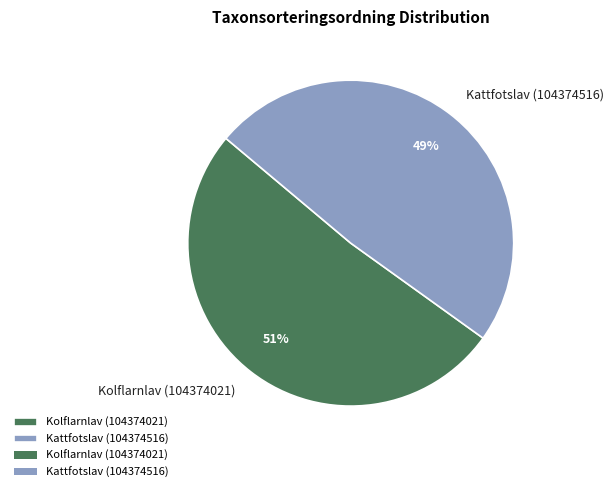

To the nearest percent, what is the combined percentage of Kattfotslav (104374516) and Kolflarnlav (104374021)?

100%